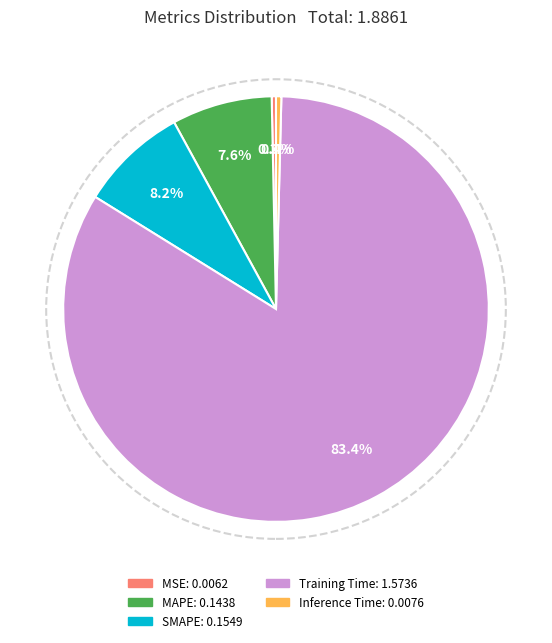

Is there any slice that represents more than half of the pie?

Yes